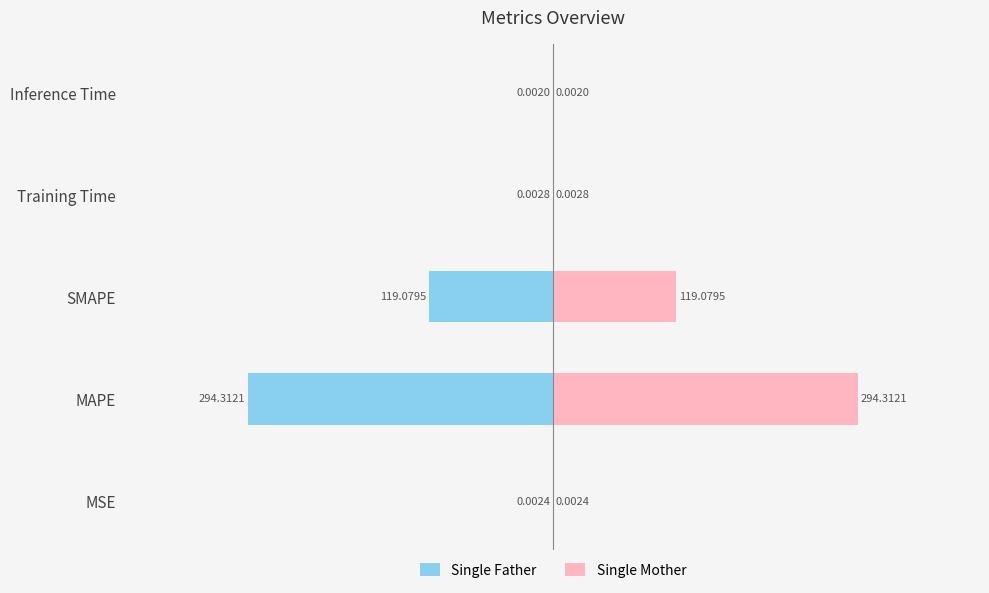

At how many categories does at least one series exceed -89?

5